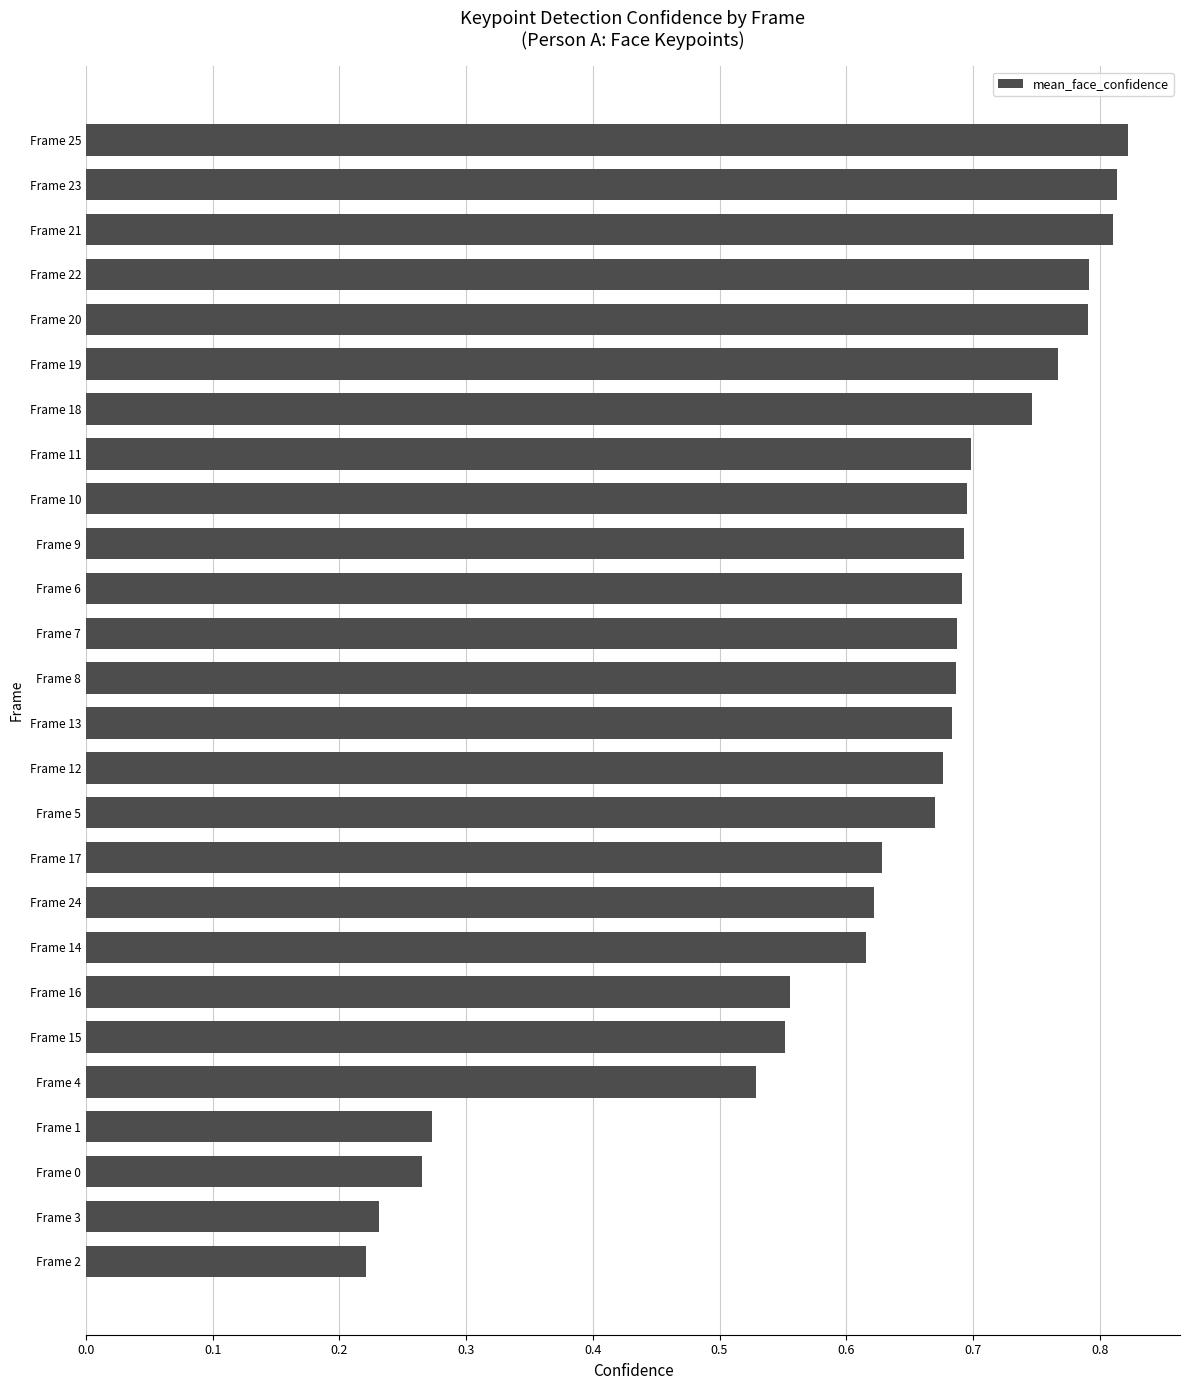

Which has a higher value, Frame 21 or Frame 10?

Frame 21